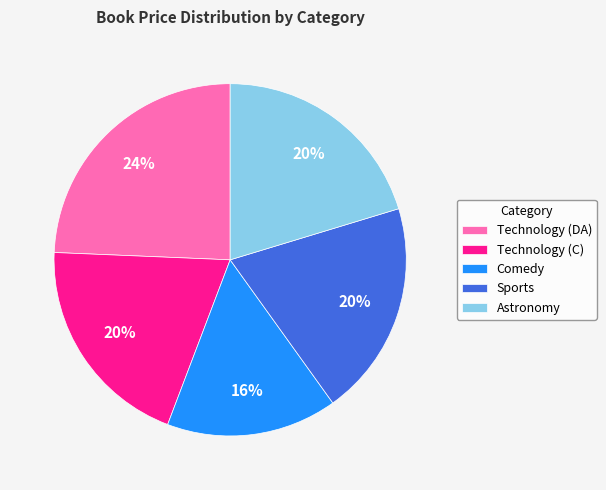

What percentage is the Sports slice, to the nearest percent?

20%